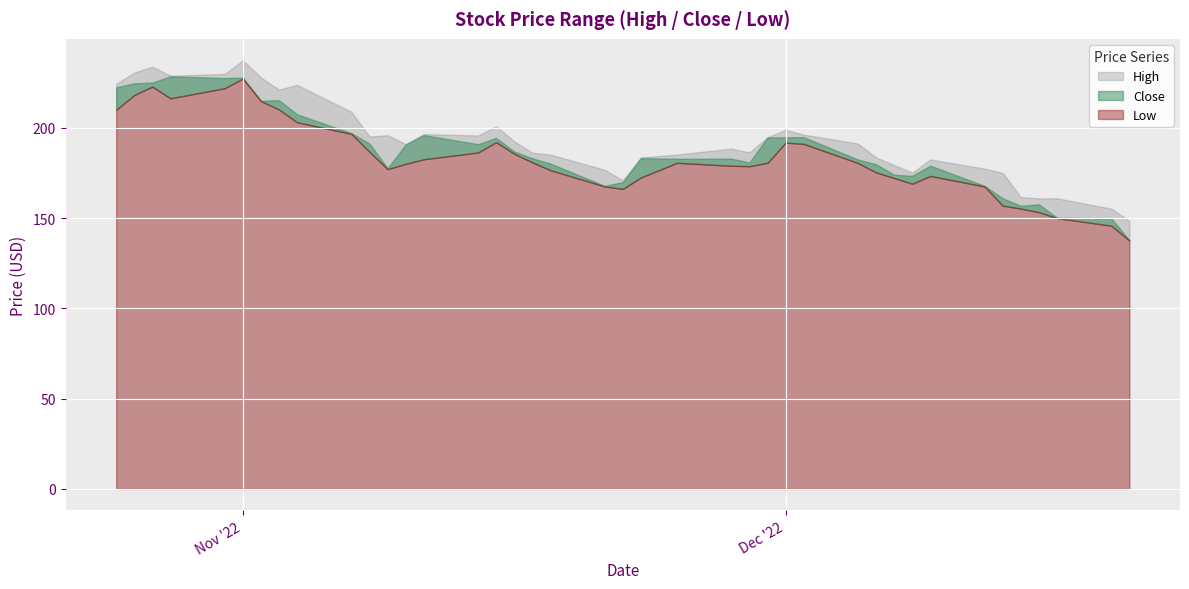

True or false: Low has more than 1 interior local peaks.

True